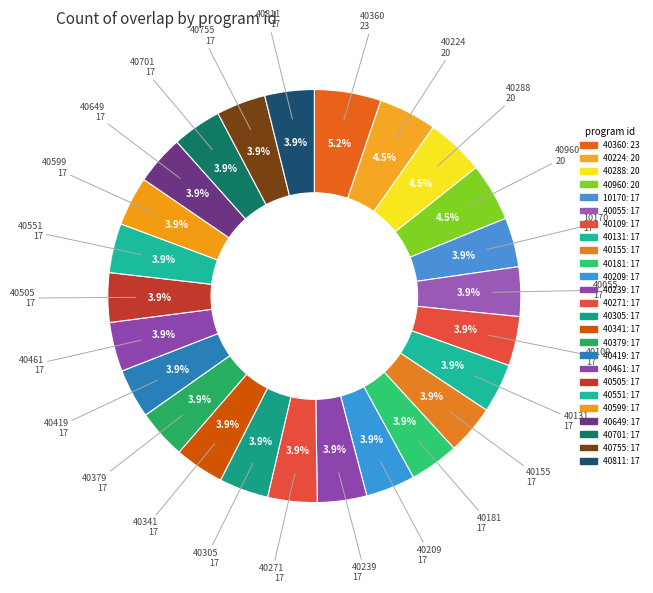

Rank the categories by value from highest to lowest.

40360, 40224, 40288, 40960, 10170, 40055, 40109, 40131, 40155, 40181, 40209, 40239, 40271, 40305, 40341, 40379, 40419, 40461, 40505, 40551, 40599, 40649, 40701, 40755, 40811